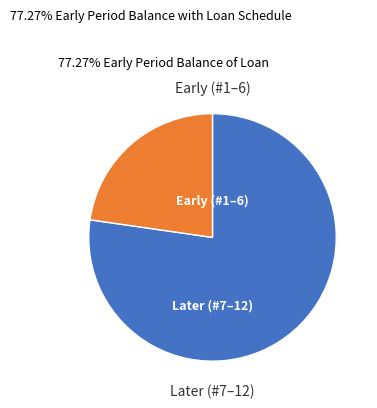

Is there any slice that represents more than half of the pie?

Yes